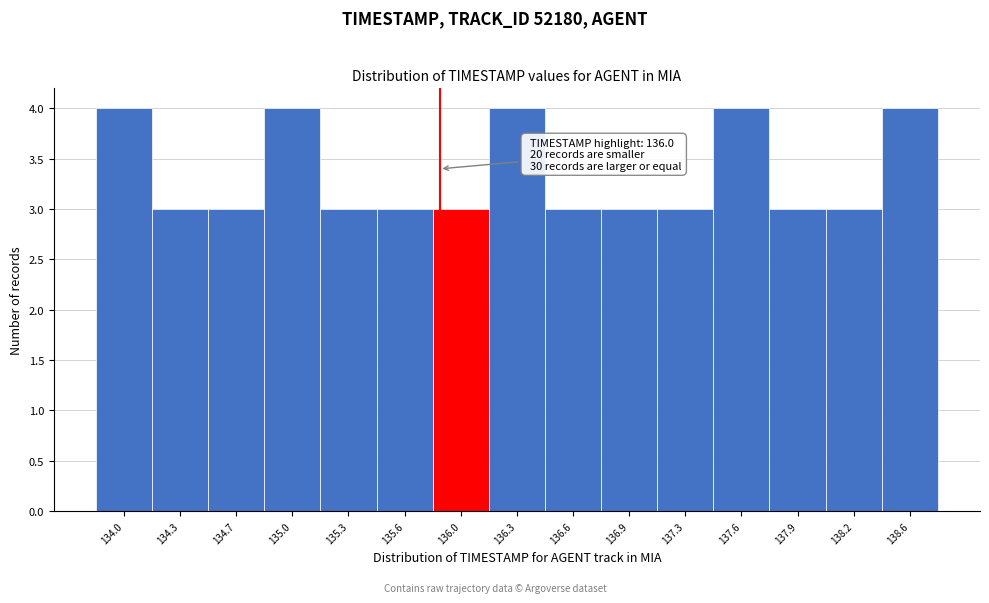

Reading left to right, what are all the values shown in this chart?

134.0=4	134.3=3	134.7=3	135.0=4	135.3=3	135.6=3	136.0=3	136.3=4	136.6=3	136.9=3	137.3=3	137.6=4	137.9=3	138.2=3	138.6=4